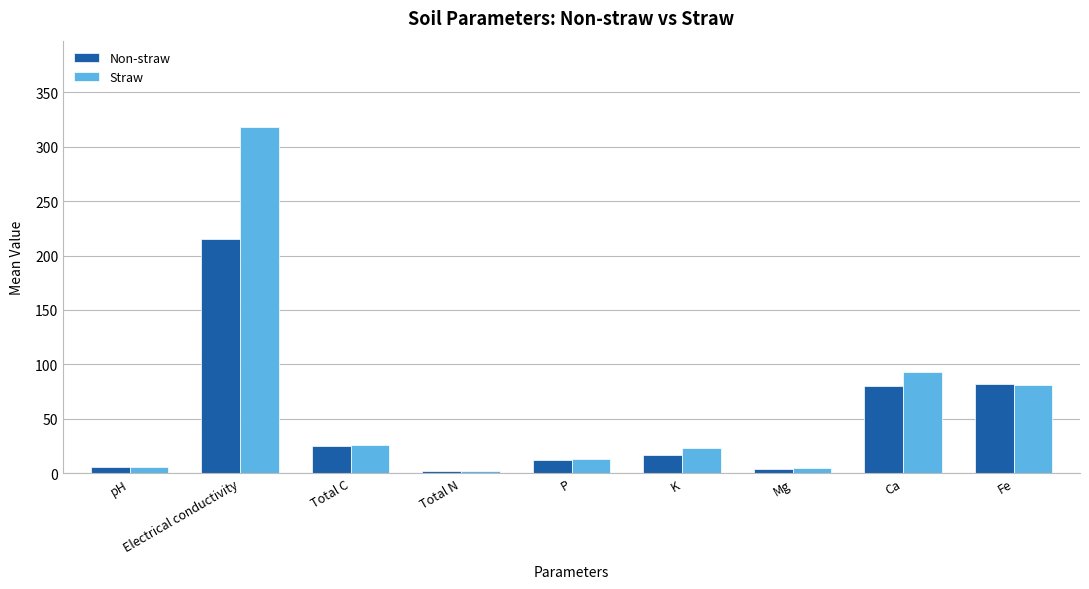

Rank the series at Ca from lowest to highest value.

Non-straw, Straw